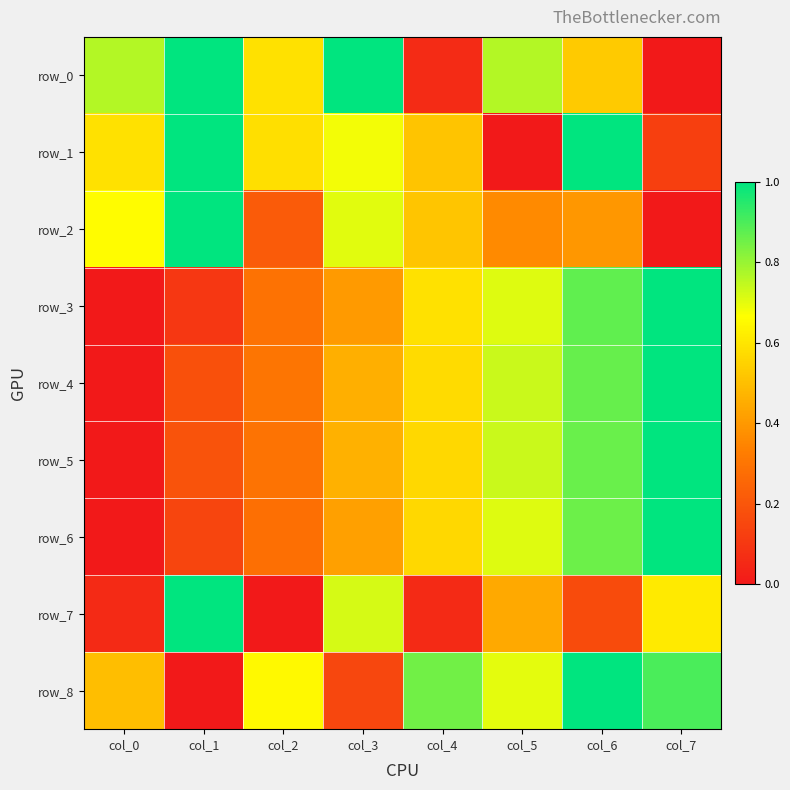

Which series has the largest range (max minus min)?

row_0